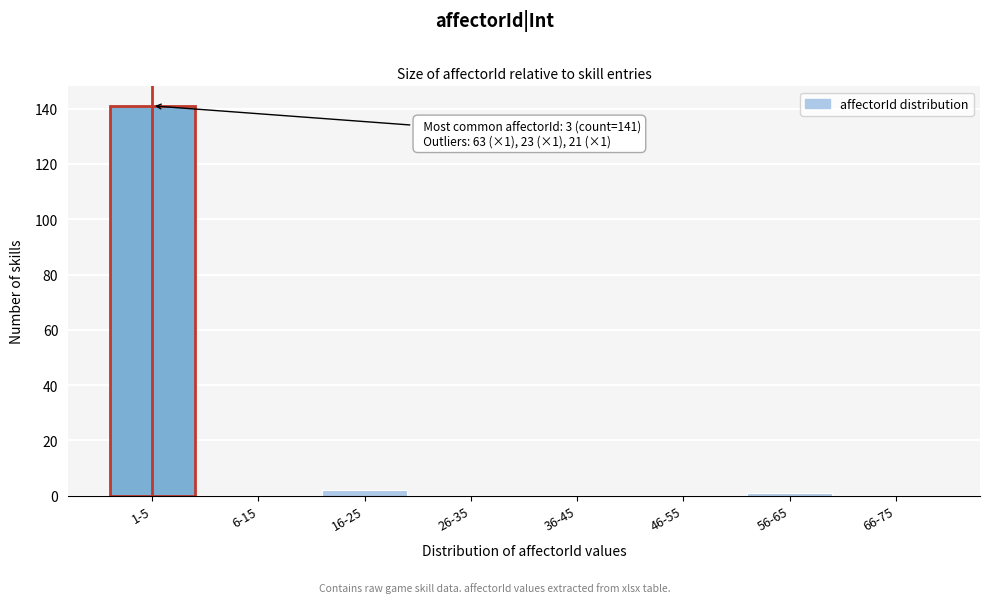

Reading right to left, list all the values displayed in this chart.

66-75=0	56-65=1	46-55=0	36-45=0	26-35=0	16-25=2	6-15=0	1-5=141